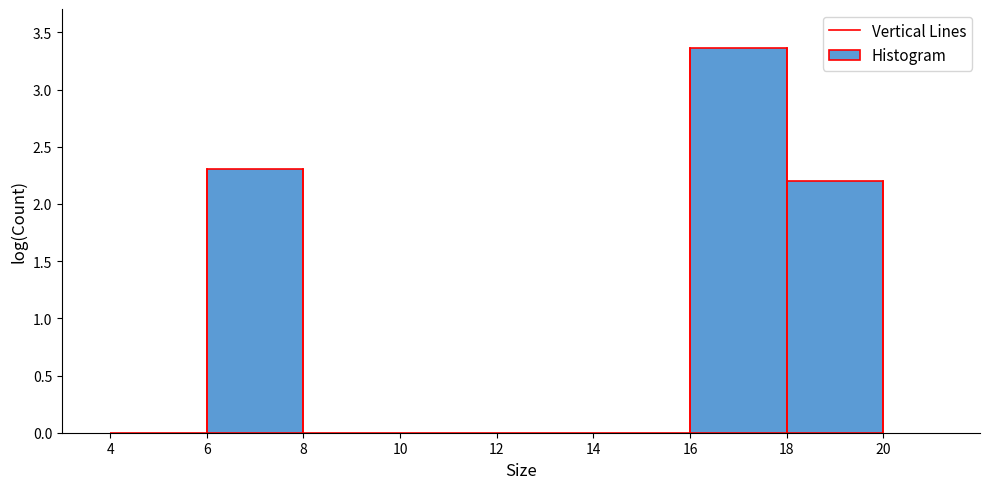

How tall is the bar that spans 18 to 20 on the x-axis? The values are not printed on the chart, so give them approximately, as read against the axis.

2.20